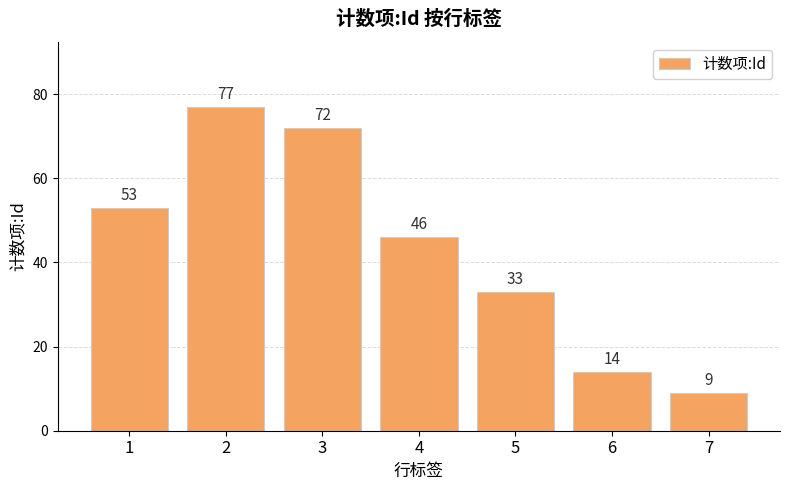

List the labels in order of value, smallest first.

7, 6, 5, 4, 1, 3, 2